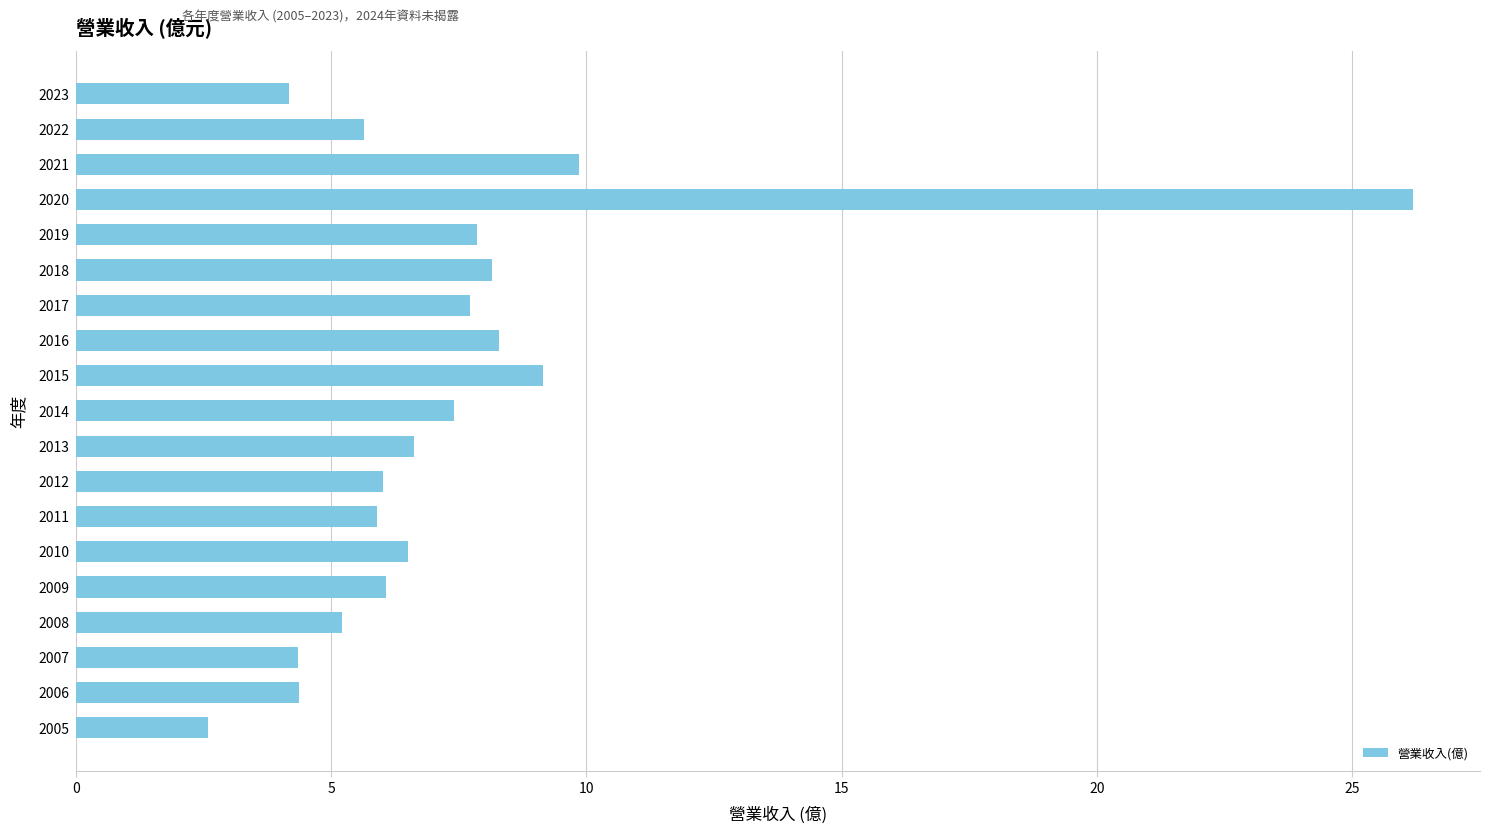

Where is the data nearest to the value 14?

2021